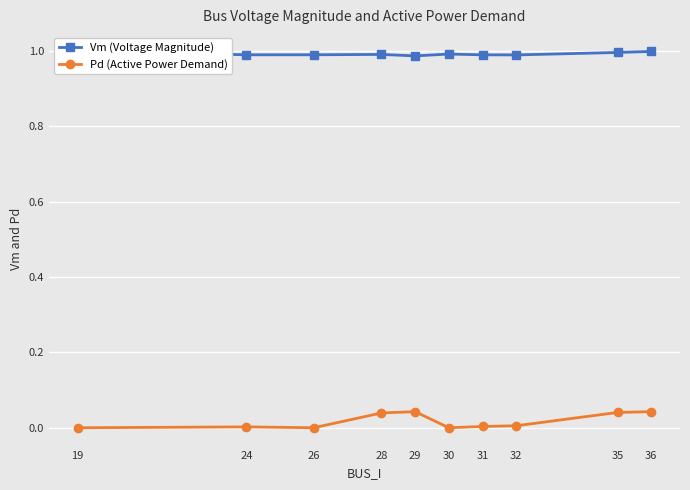

How many interior local peaks does the Pd (Active Power Demand) series have?

2